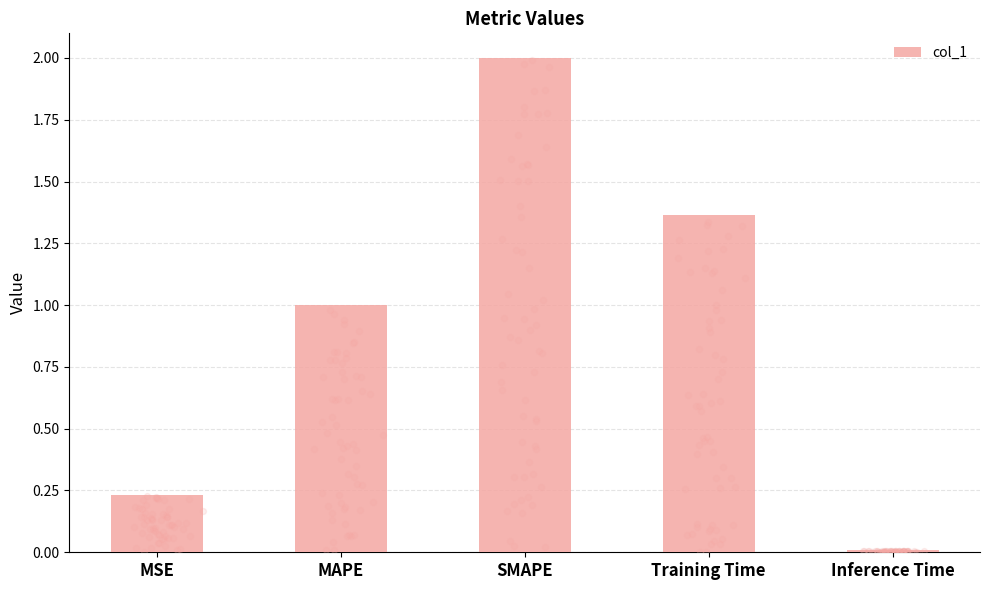

What is the change in value from MAPE to Inference Time?

-1.0